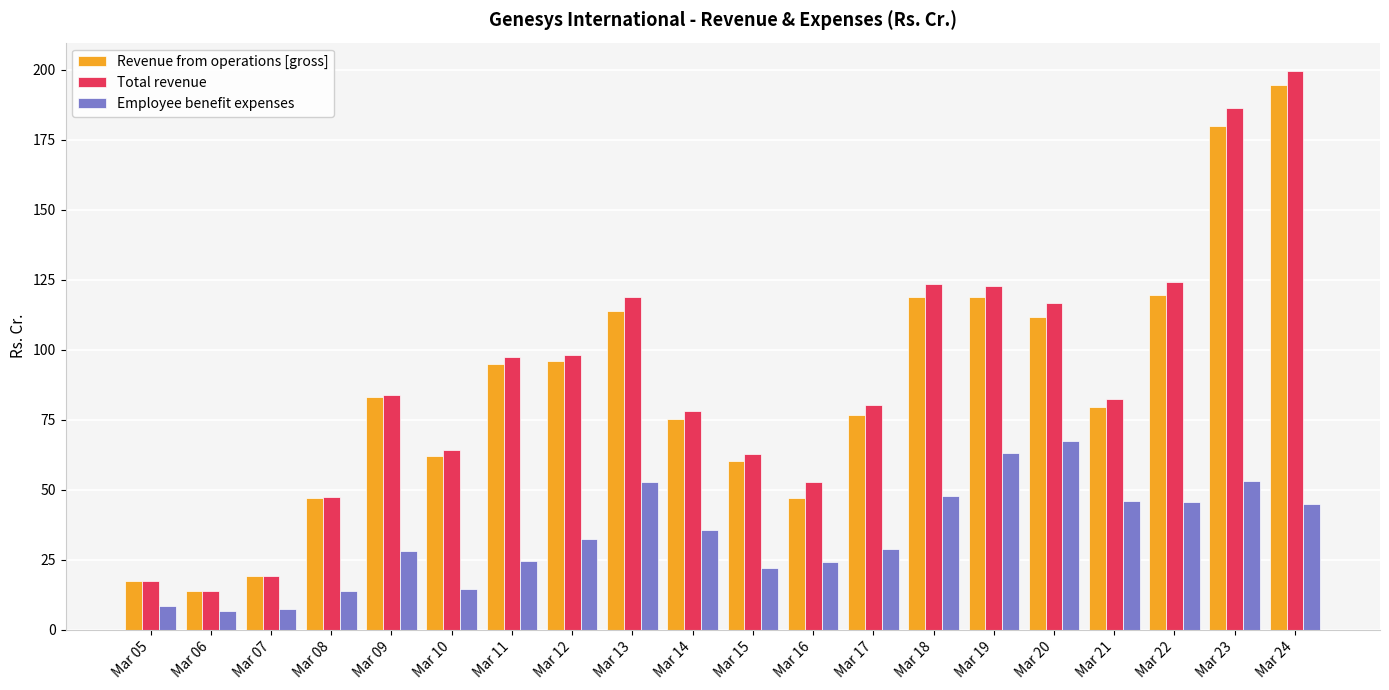

Between Mar 09 and Mar 17, which series saw the biggest shift?

Revenue from operations [gross]